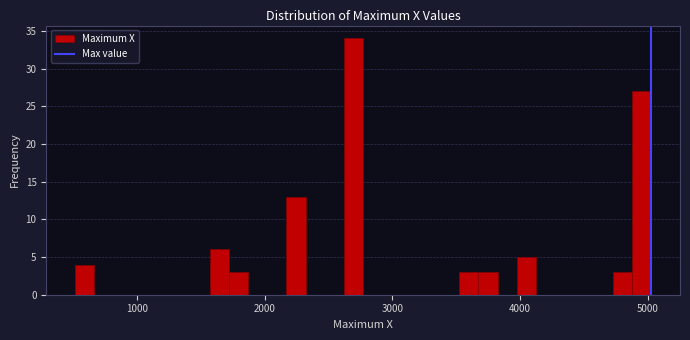

Around what value on the x-axis is the tallest bar? Give the approximate position of its centre, as read against the axis.

2700